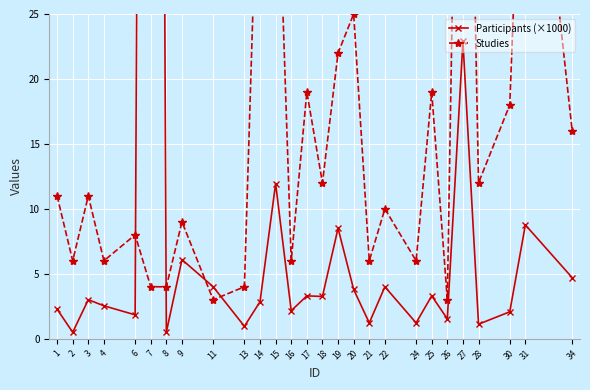

Which series has the largest total across all categories?

Studies